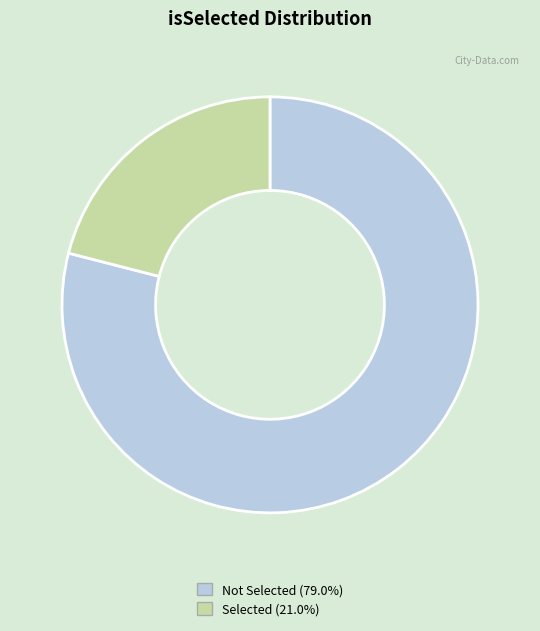

Is there a majority slice in this chart?

Yes